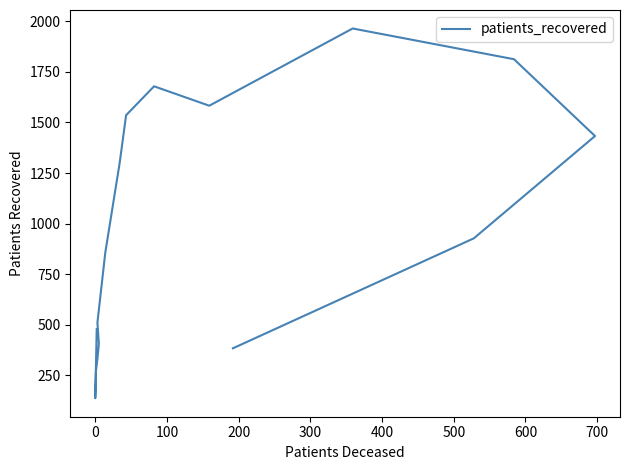

How many data points are above 927?

7